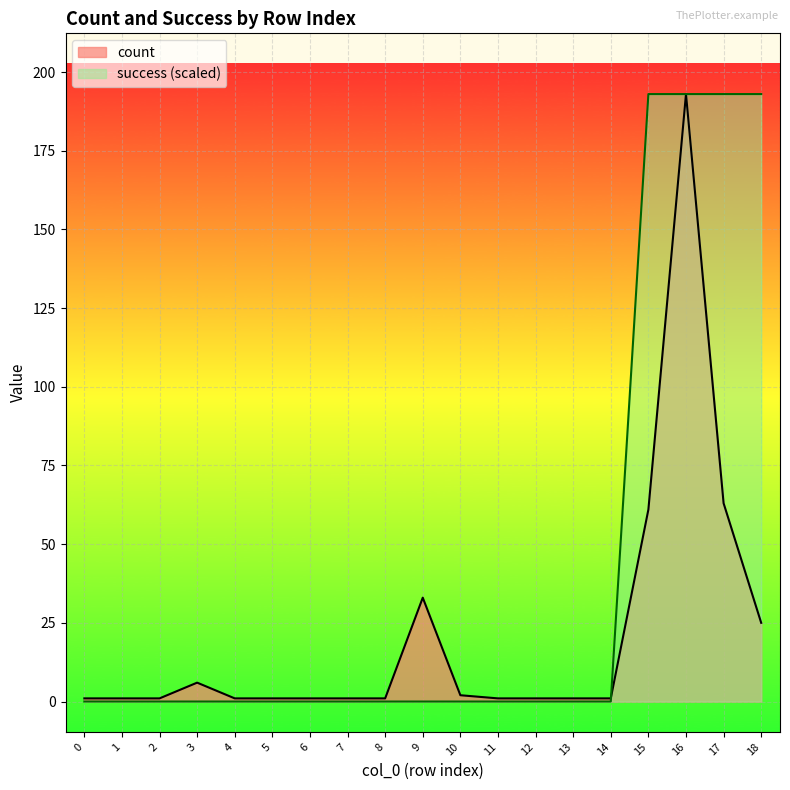

What is the value of the count point at the 9th from the left?

1